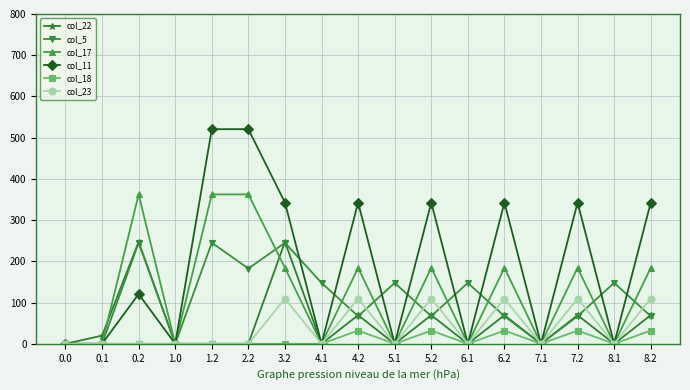

How many data points in col_23 are above 0?

6